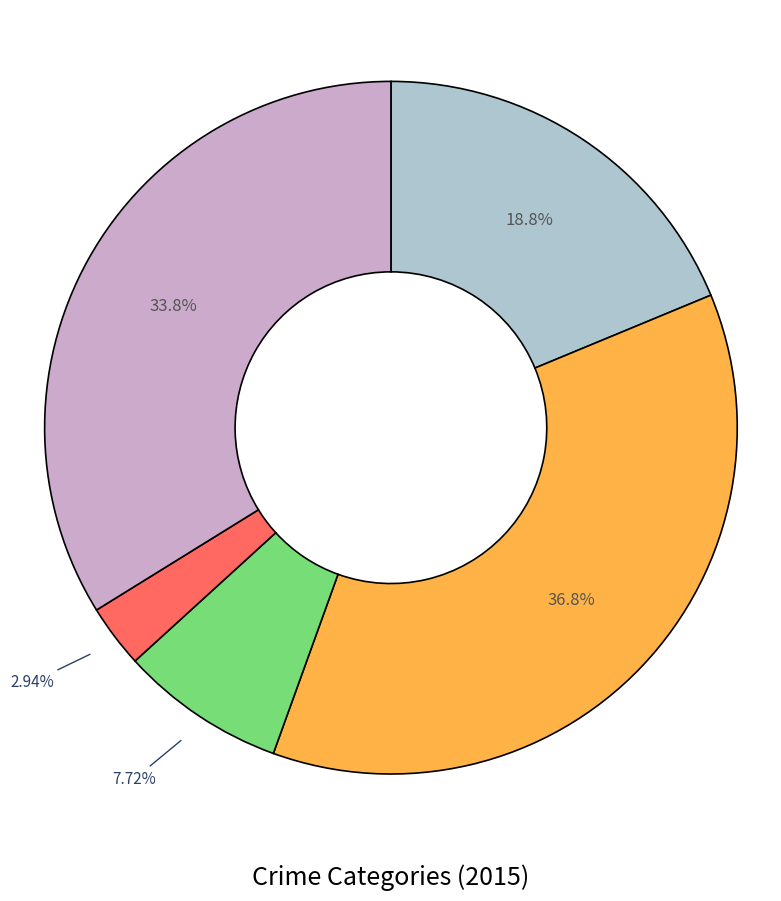

Does any single category account for the majority?

No